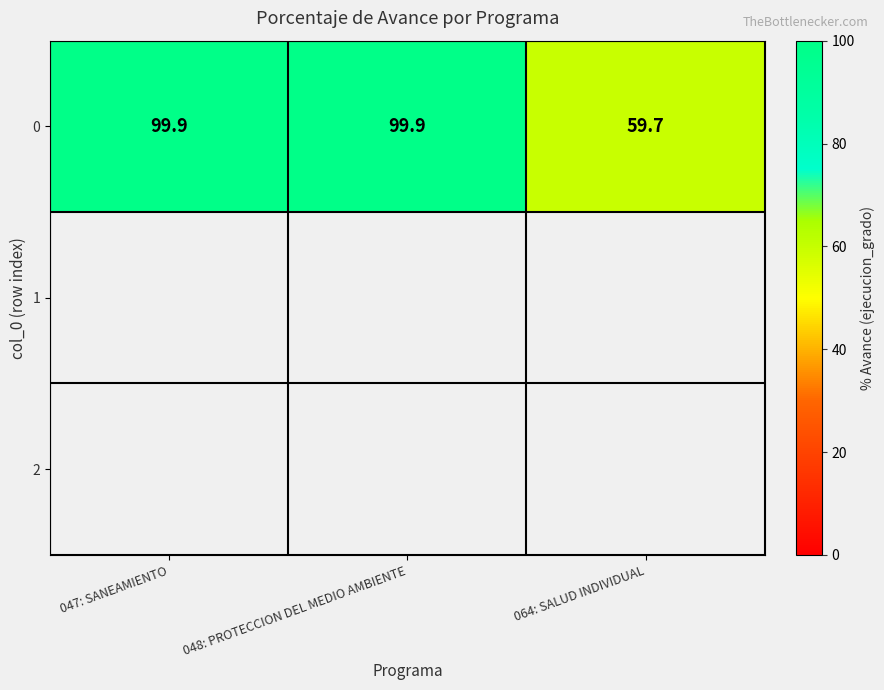

What is the change in value from 047: SANEAMIENTO to 064: SALUD INDIVIDUAL?

-40.2